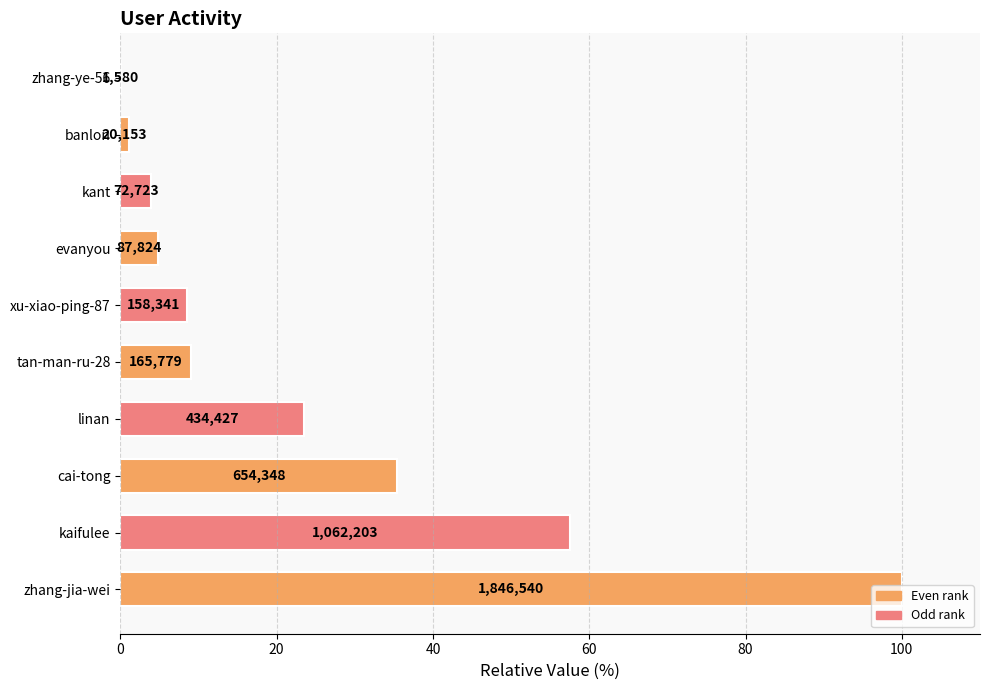

Are the bars horizontal?

Yes